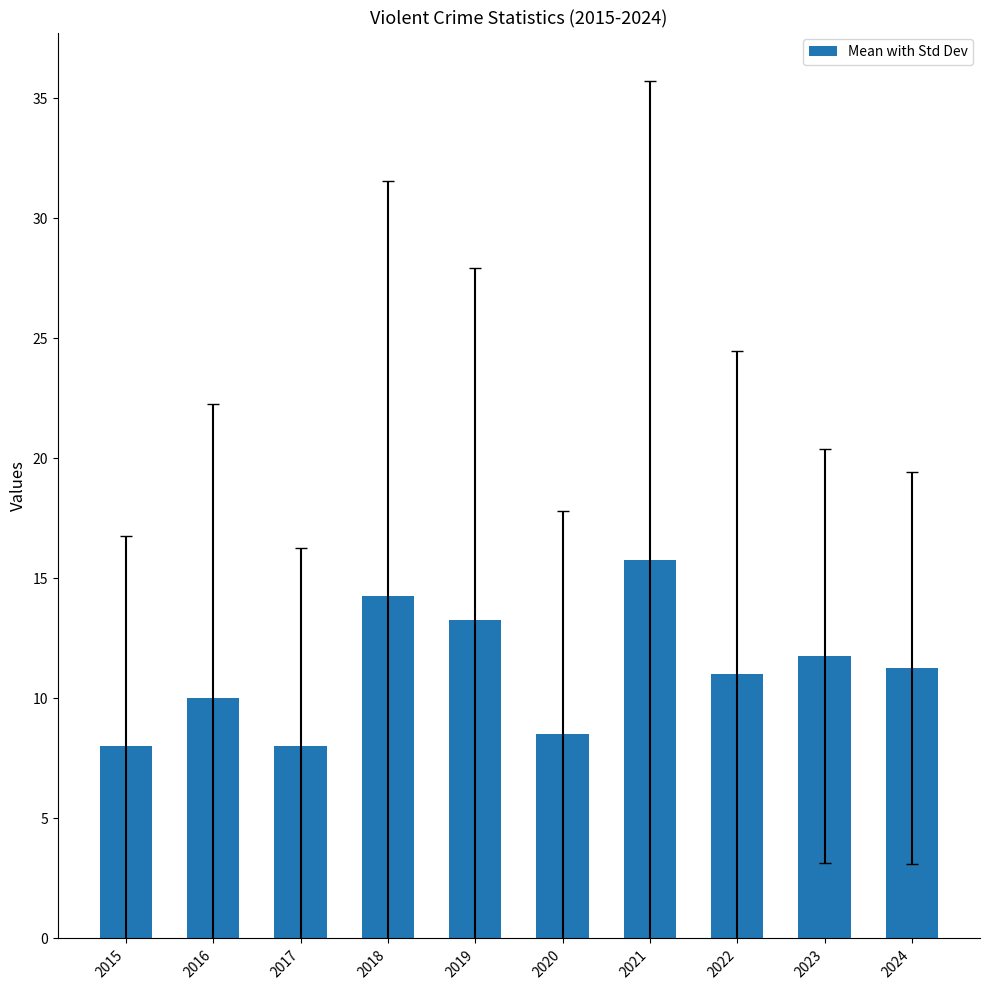

Approximately how many times larger is the value at 2015 compared to 2021?

0.5